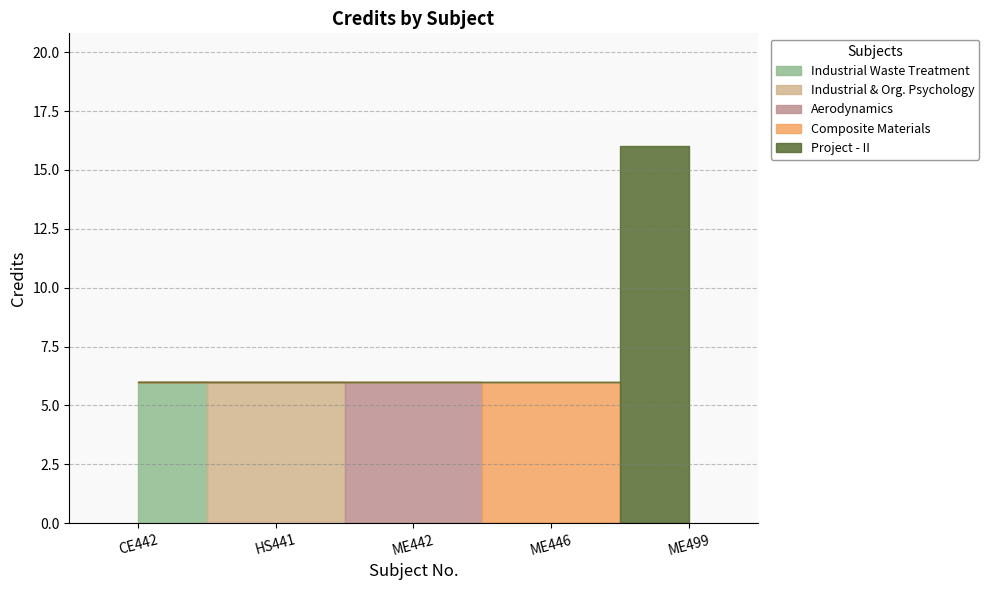

List the labels in order of value, smallest first.

CE442, HS441, ME442, ME446, ME499